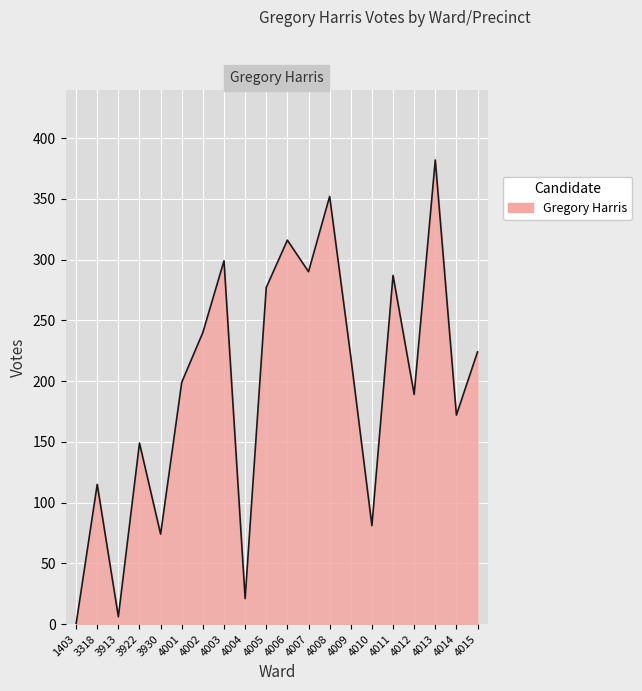

Reading right to left, what are all the values shown in this chart?

4015=224	4014=172	4013=382	4012=189	4011=287	4010=81	4009=220	4008=352	4007=290	4006=316	4005=277	4004=21	4003=299	4002=240	4001=199	3930=74	3922=149	3913=6	3318=115	1403=0